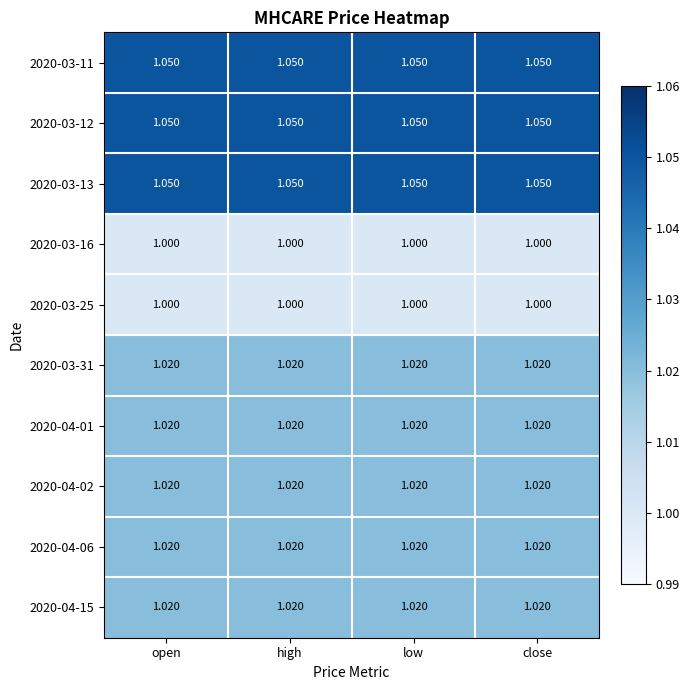

Is the value of 2020-03-11 at open greater than the value of 2020-03-31 at high?

Yes